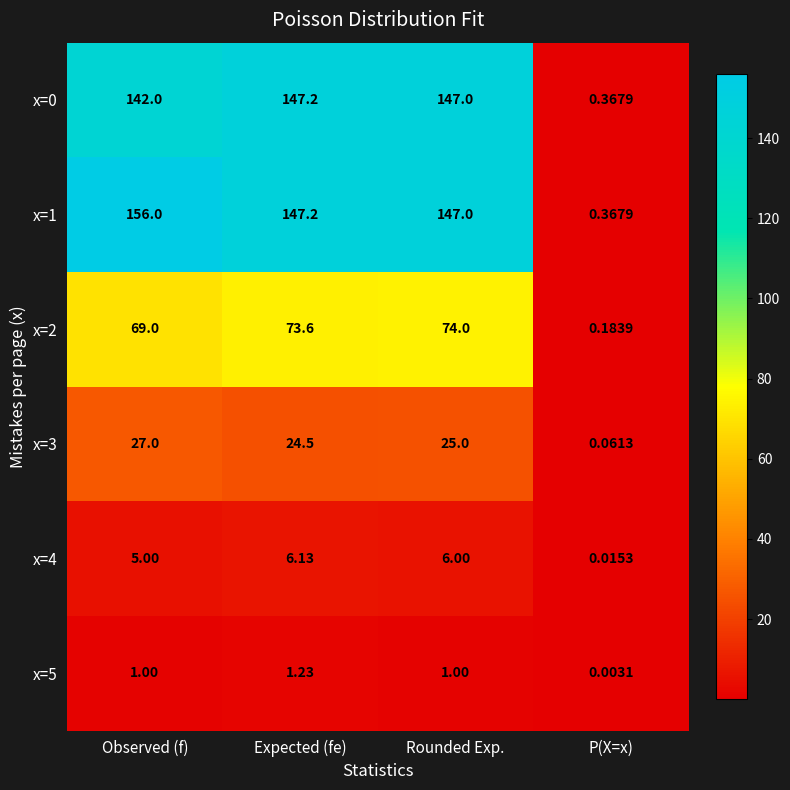

List the labels in order of x=1 value, largest first.

Observed (f), Expected (fe), Rounded Exp., P(X=x)